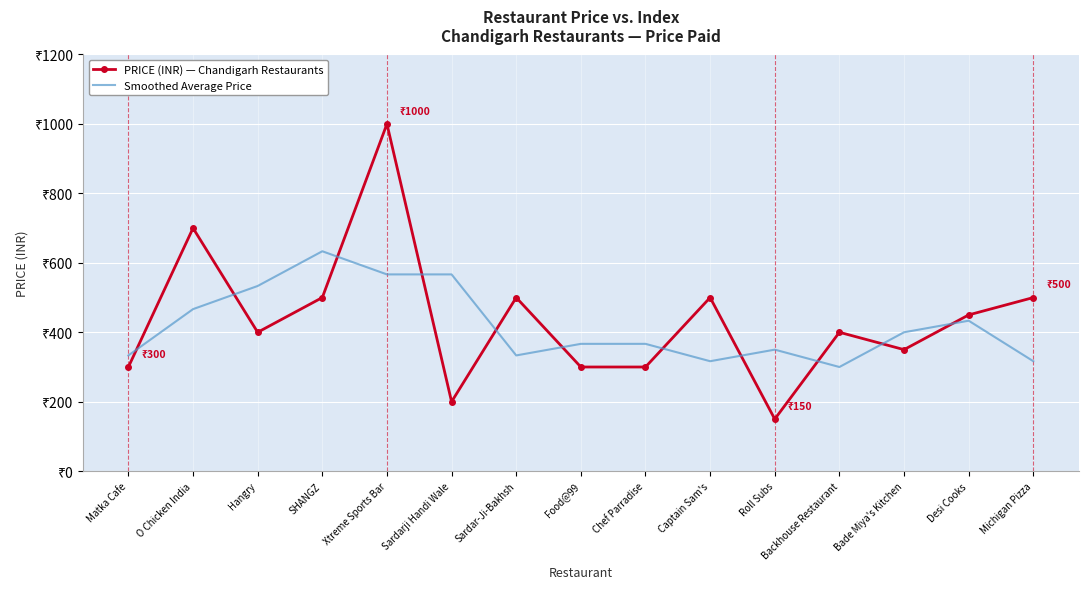

At how many categories does at least one series exceed 595?

3